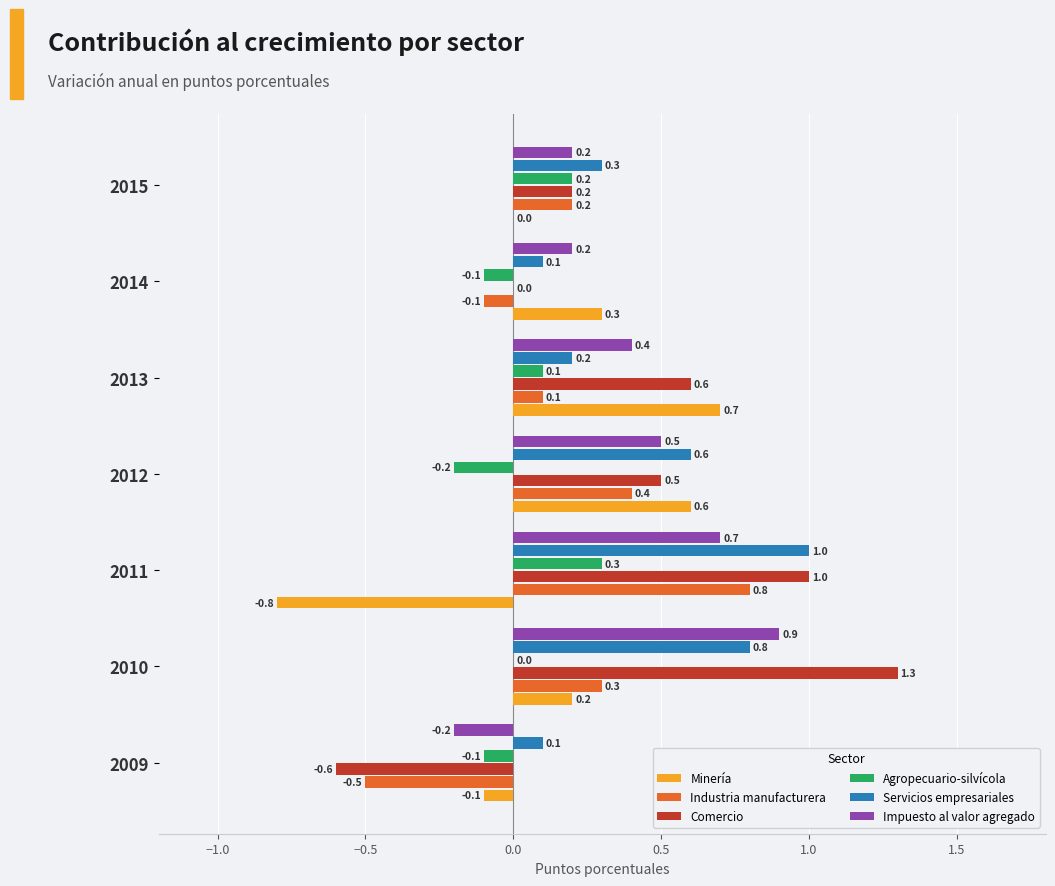

Is it true that Impuesto al valor agregado equals 0.4 at 2010?

False